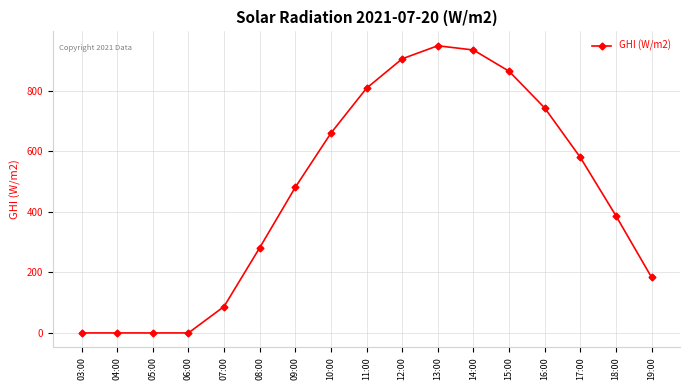

What is the difference between the maximum and minimum values?

948.3